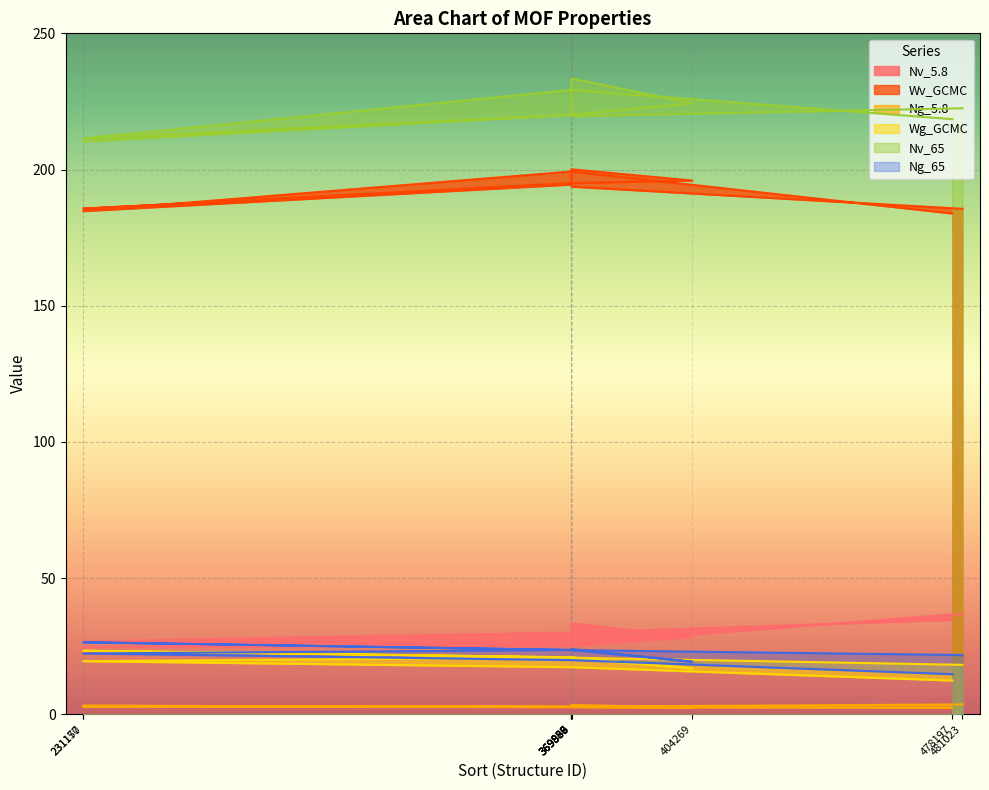

How many interior local valleys does the Wv_GCMC series have?

2